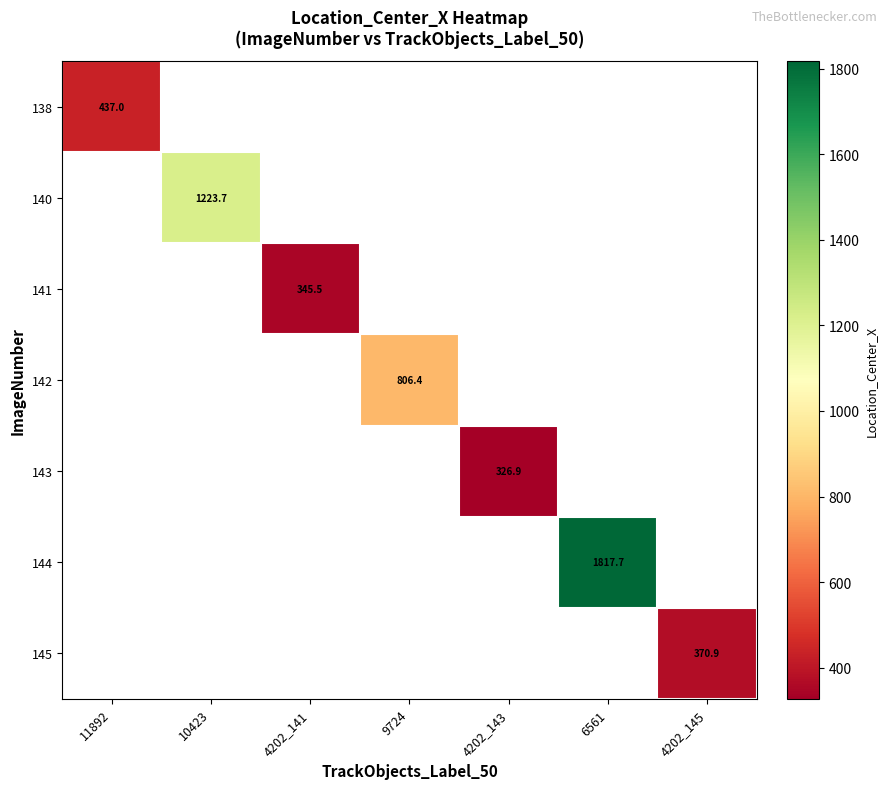

What is the maximum value shown in the chart?

1817.7